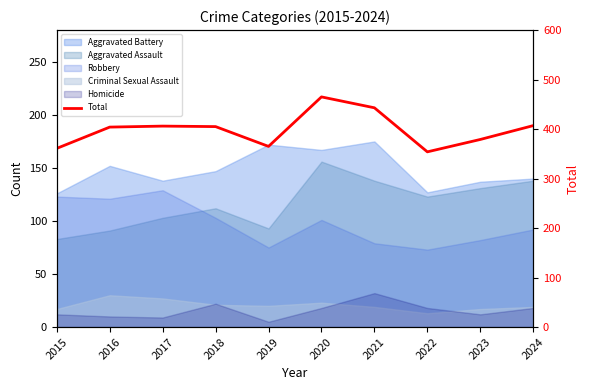

What is the value of the 1st point from the left?

361